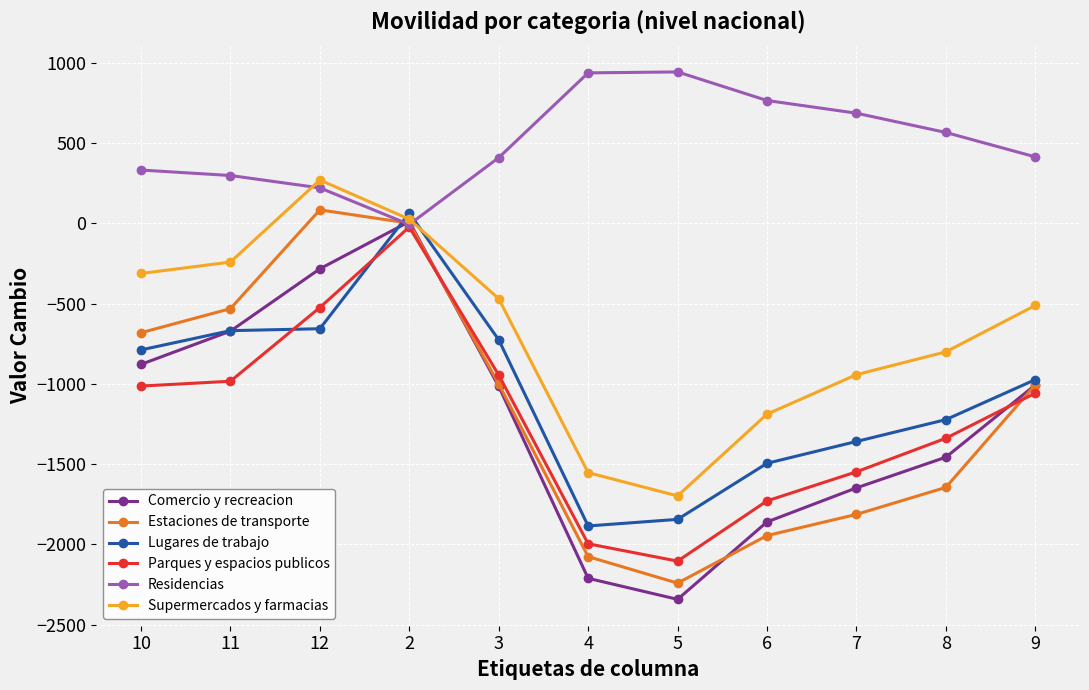

At which label does Lugares de trabajo reach its minimum?

4